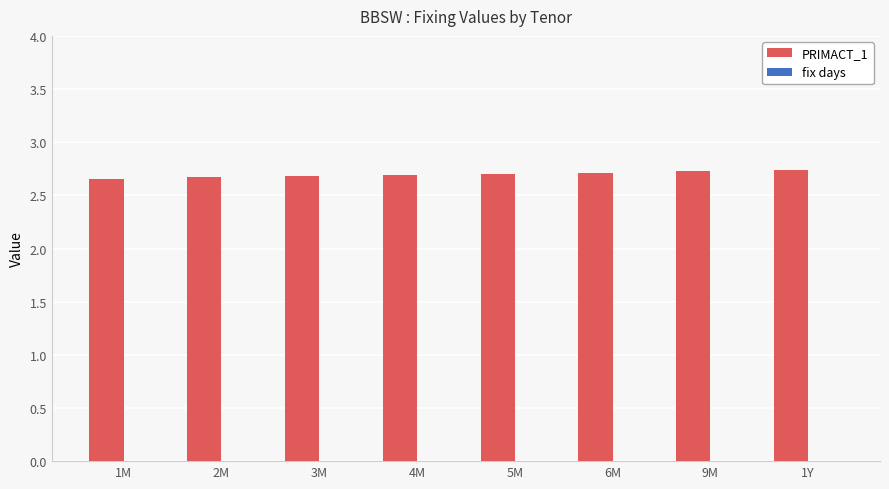

What position from the right is 5M?

4